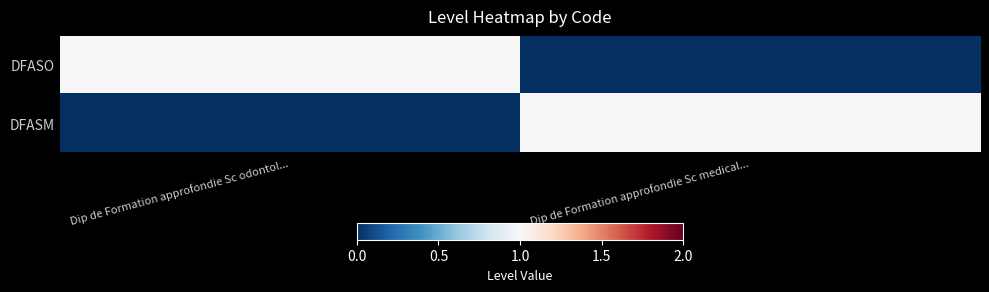

Which series has the largest total across all categories?

DFASO